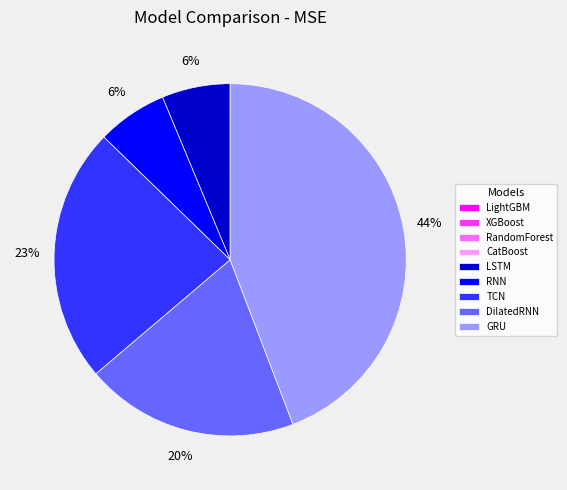

Which has a higher value, TCN or DilatedRNN?

TCN